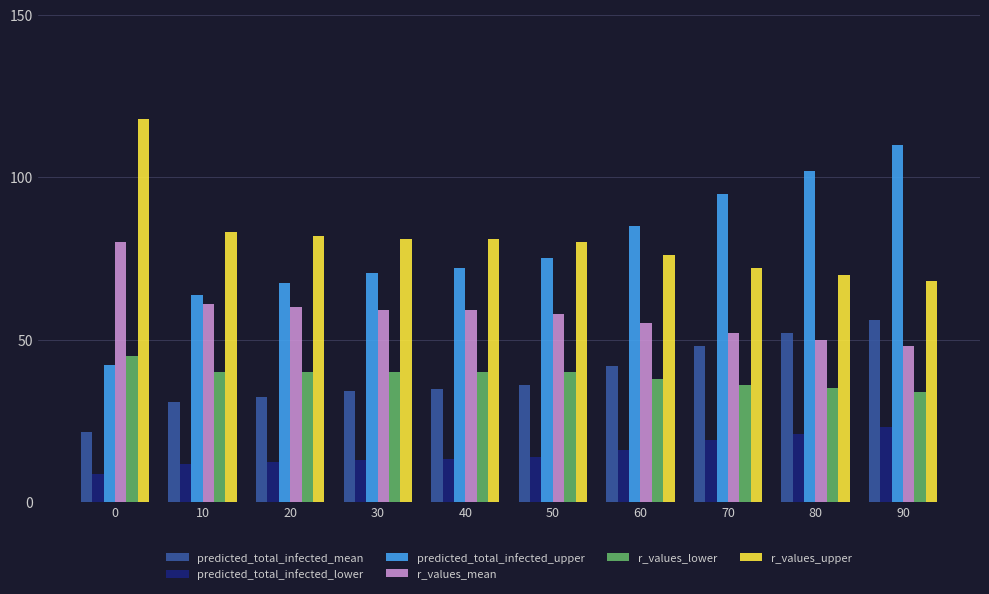

How many groups of bars are there?

10